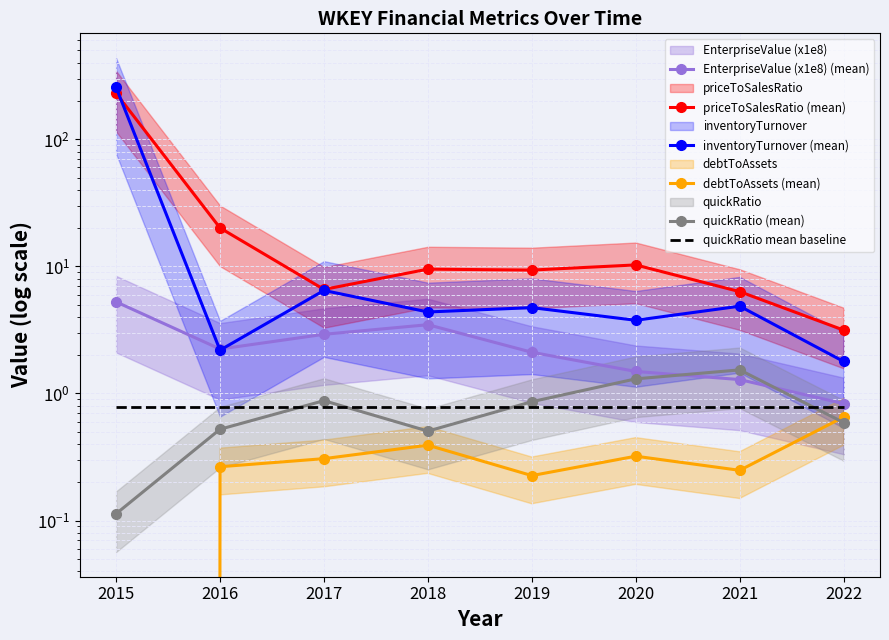

At which category is the sum across all series the highest?

2015